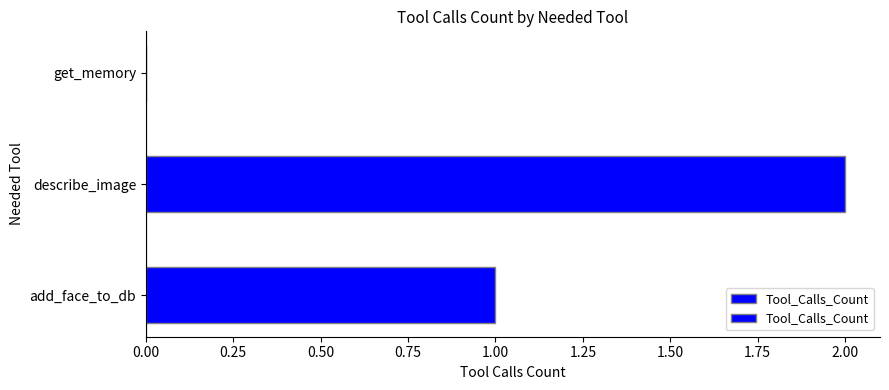

How many distinct data groups are displayed?

1